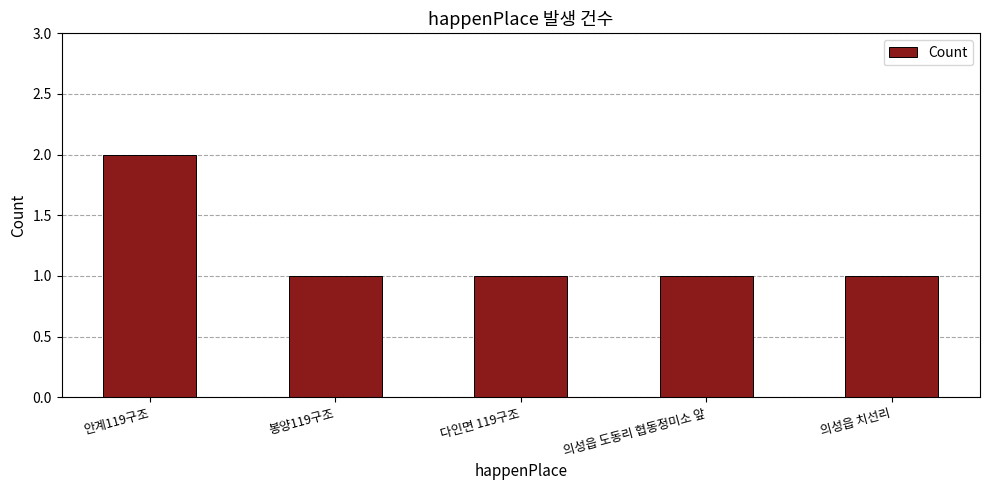

What is the ratio of the value at 의성읍 치선리 to the value at 다인면 119구조?

1.0